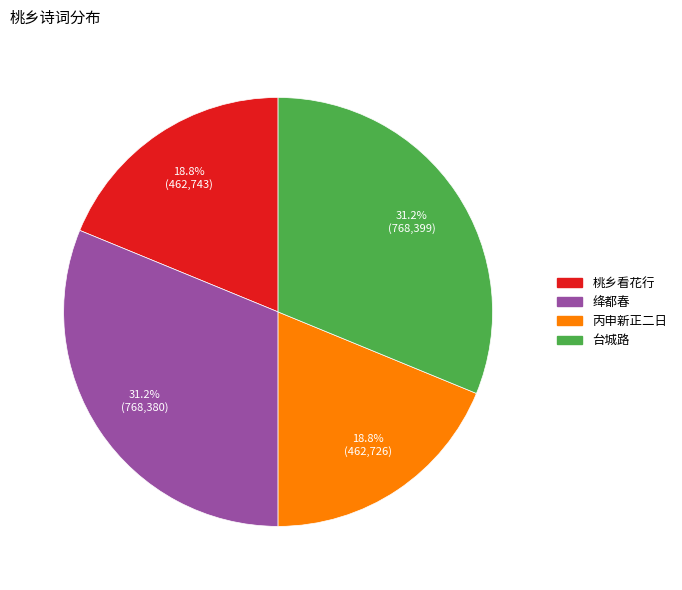

Does any single category account for the majority?

No